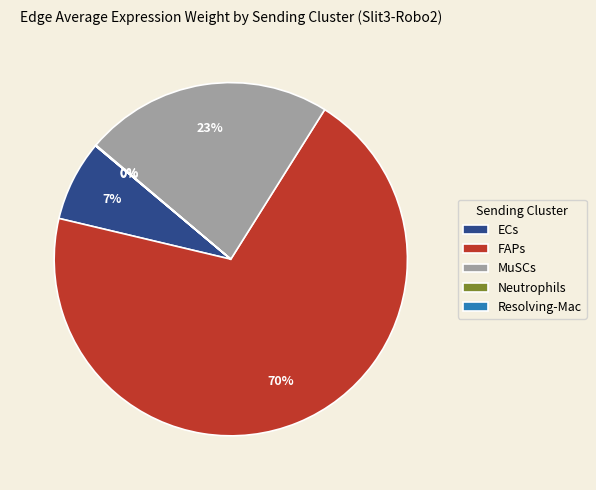

What is the majority slice?

FAPs